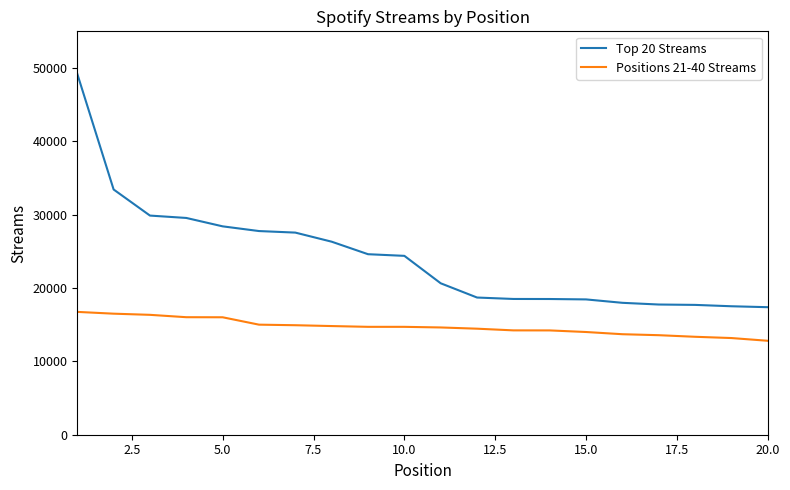

True or false: Top 20 Streams and Positions 21-40 Streams cross at least once.

False